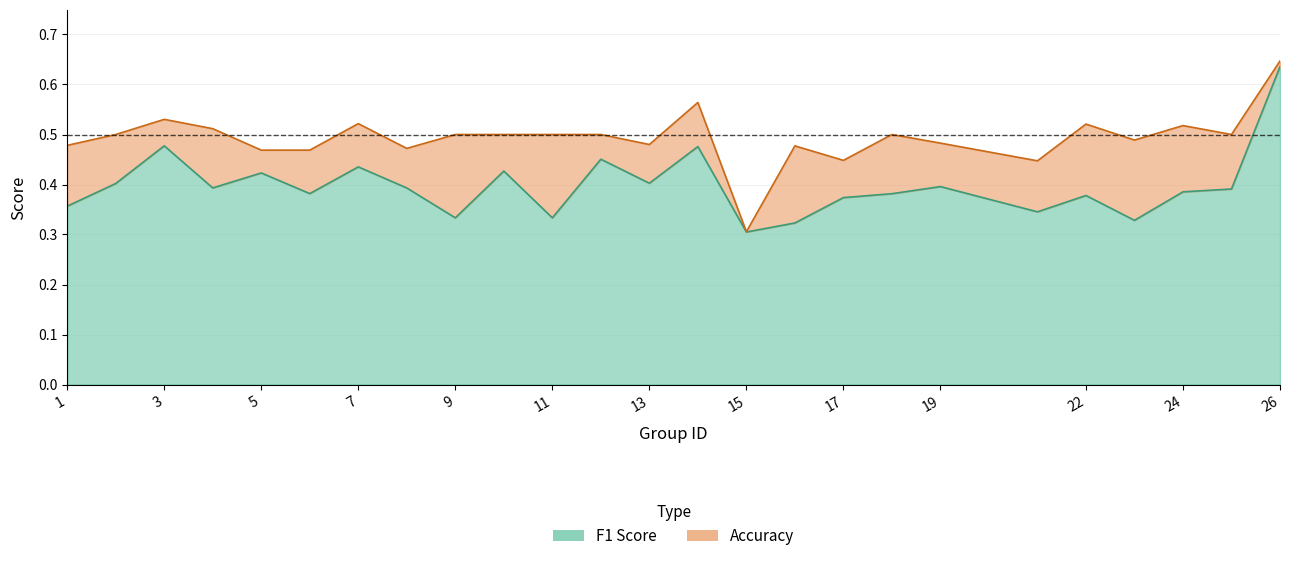

Reading left to right, extract all data points from this chart.

f1: 0.4	0.4	0.5	0.4	0.4	0.4	0.4	0.4	0.3	0.4	0.3	0.5	0.4	0.5	0.3	0.3	0.4	0.4	0.4	0.3	0.4	0.3	0.4	0.4	0.6
accuracy: 0.5	0.5	0.5	0.5	0.5	0.5	0.5	0.5	0.5	0.5	0.5	0.5	0.5	0.6	0.3	0.5	0.4	0.5	0.5	0.4	0.5	0.5	0.5	0.5	0.6